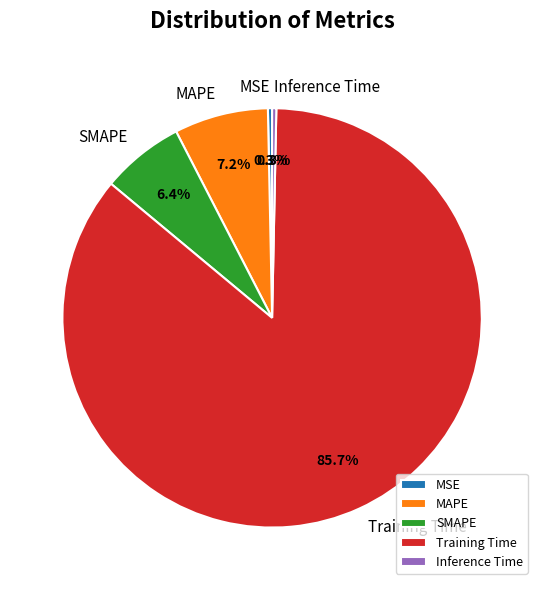

Combined, what portion of the pie is Inference Time and SMAPE?

6.7%